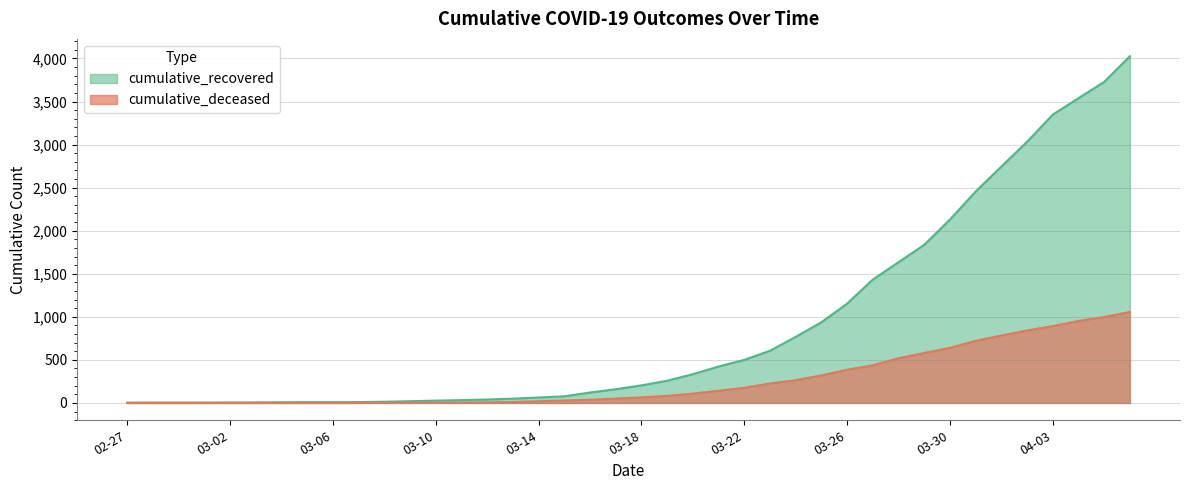

What is the value of the cumulative_deceased point at the 15th from the left?

6